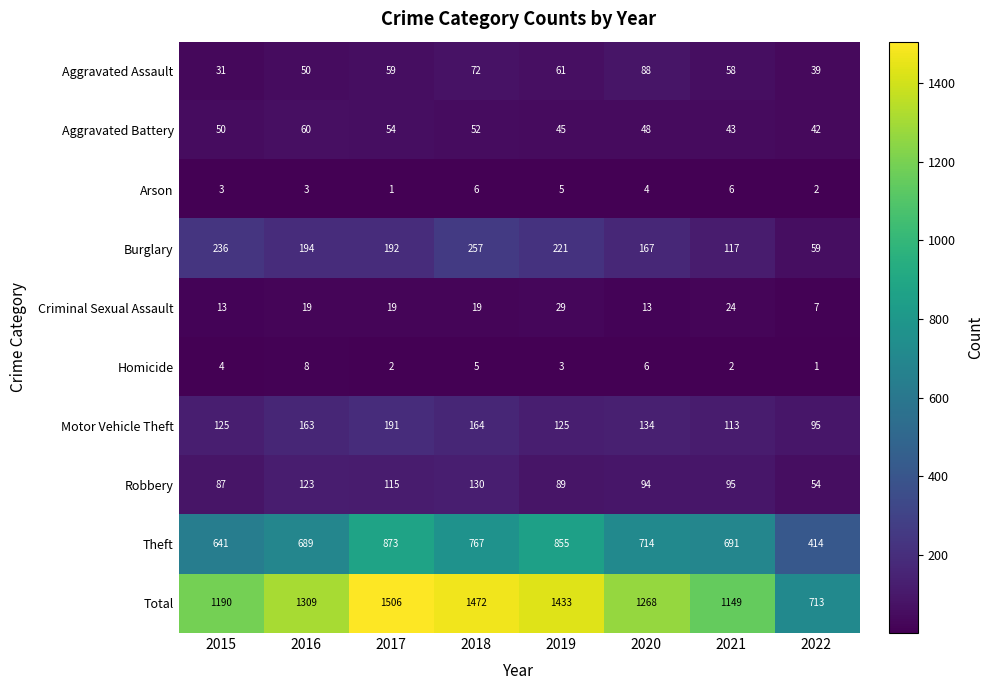

The Theft series shows 396 at 2019. True or false?

False